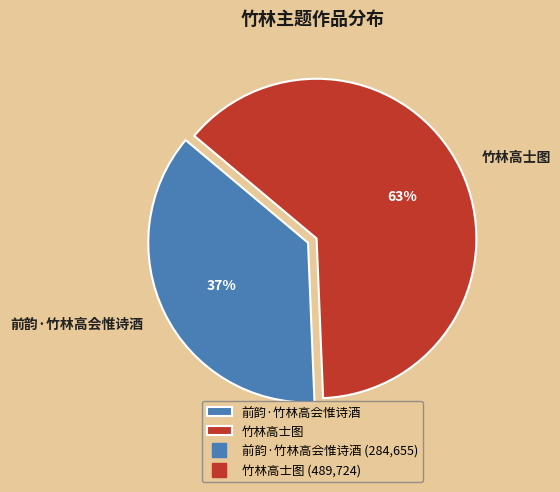

Does 前韵·竹林高会惟诗酒 represent more than half of the total?

No